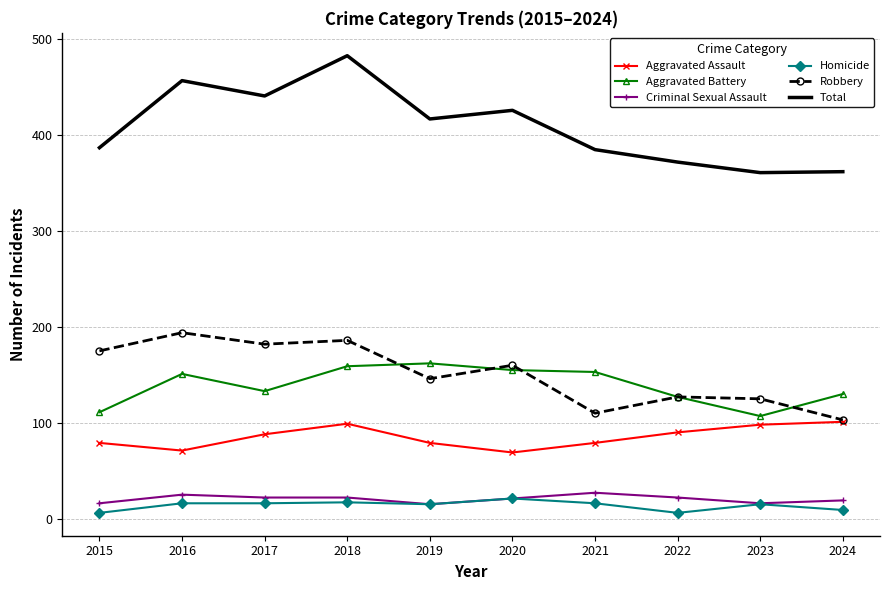

What is the smallest value displayed?

6